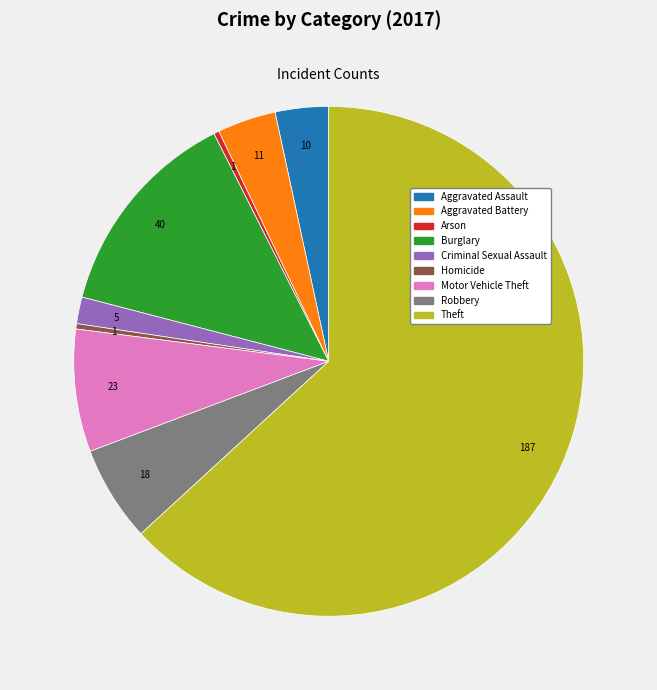

Which has a higher value, Criminal Sexual Assault or Burglary?

Burglary